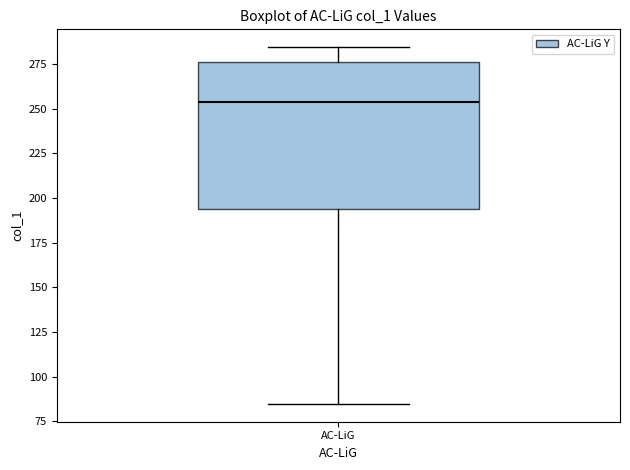

Transcribe this box plot: give where the median line is, the range the box spans, and where the two whiskers end, as read against the y-axis. The values are not printed on the chart, so give them approximately, as read against the axis.

median 255, box 195 to 275, whiskers 85 to 285